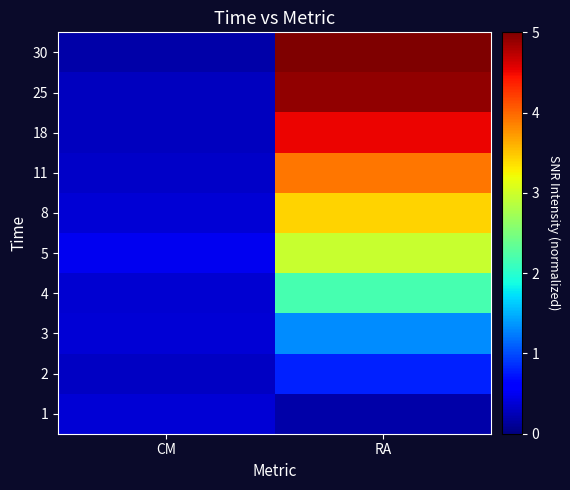

List the series in order of their peak value, highest first.

30, 25, 18, 11, 8, 5, 4, 3, 2, 1